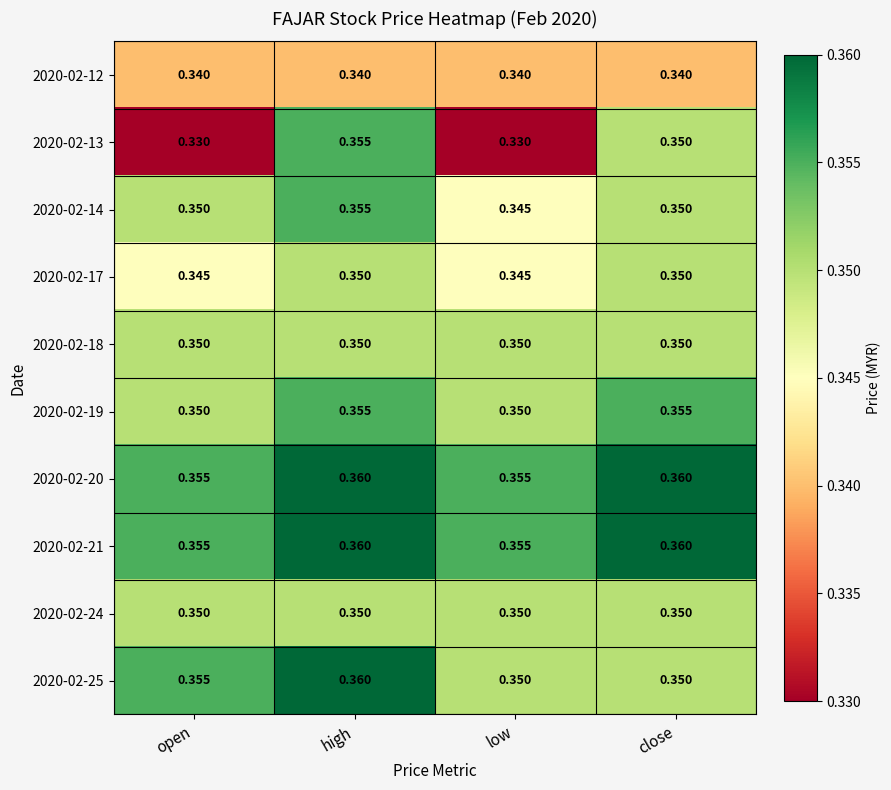

At which category is the sum across all series the highest?

high